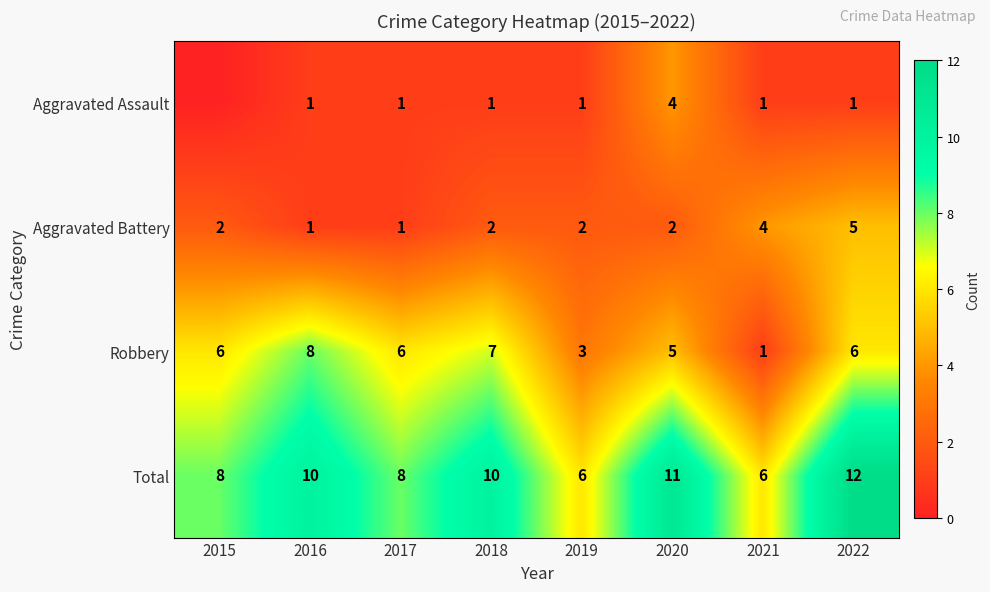

Which series changed the most between 2016 and 2021?

Robbery